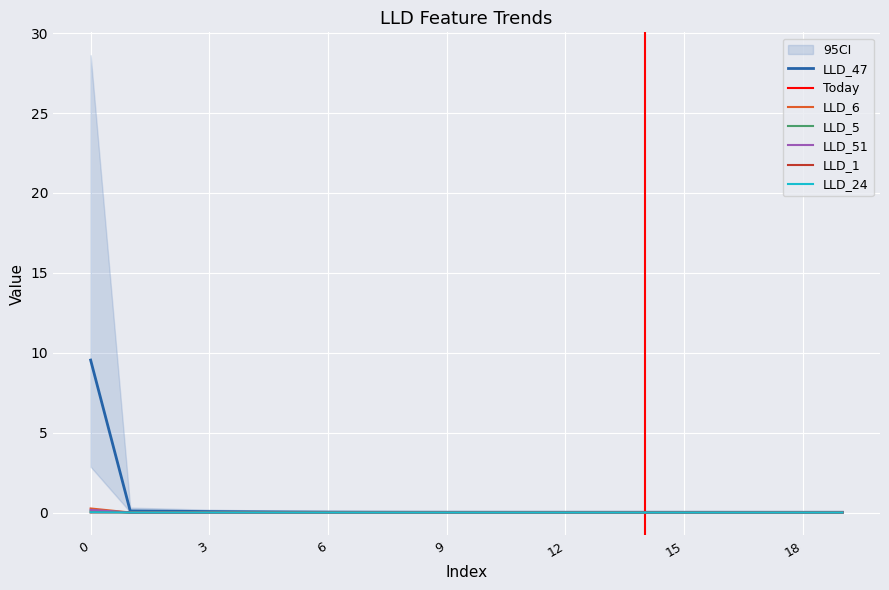

How many intersections are there between LLD_6 and LLD_51?

3